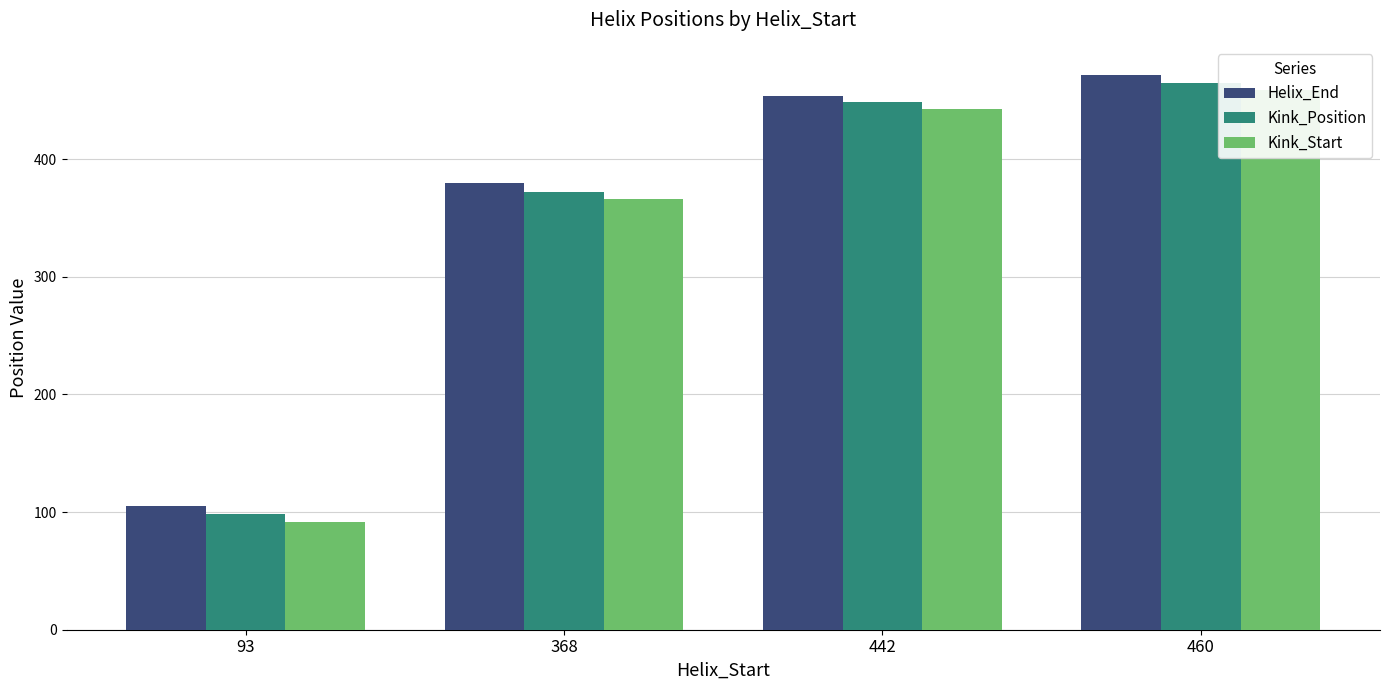

List the series in order of their peak value, highest first.

Helix_End, Kink_Position, Kink_Start